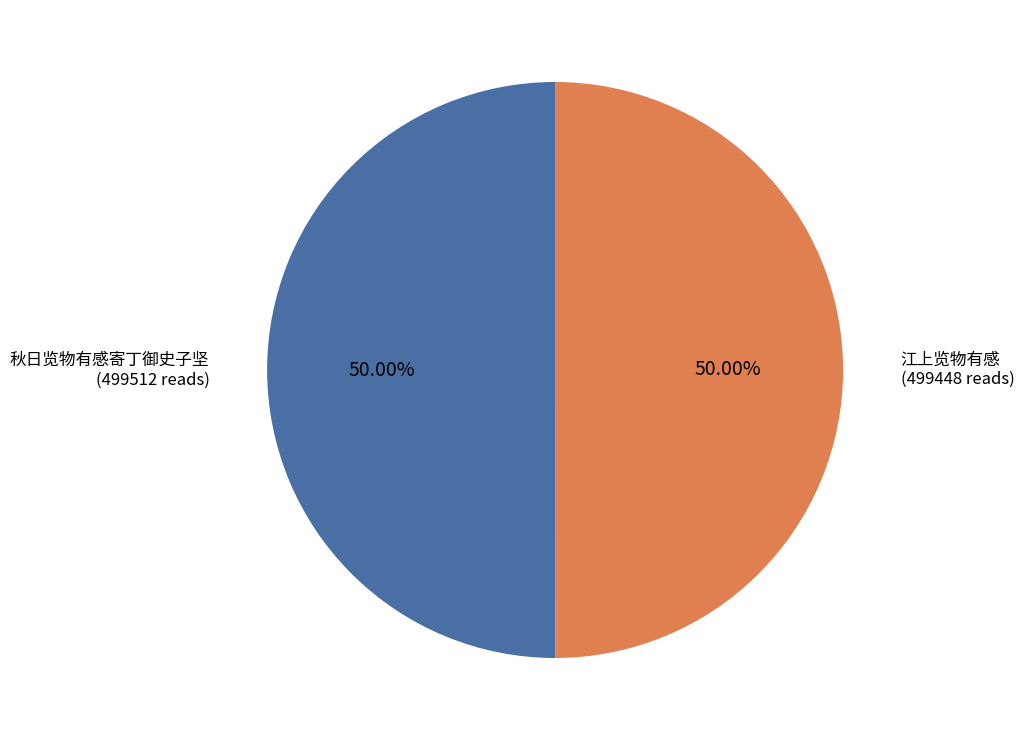

To the nearest percent, what is the combined percentage of 秋日览物有感寄丁御史子坚 and 江上览物有感?

100%